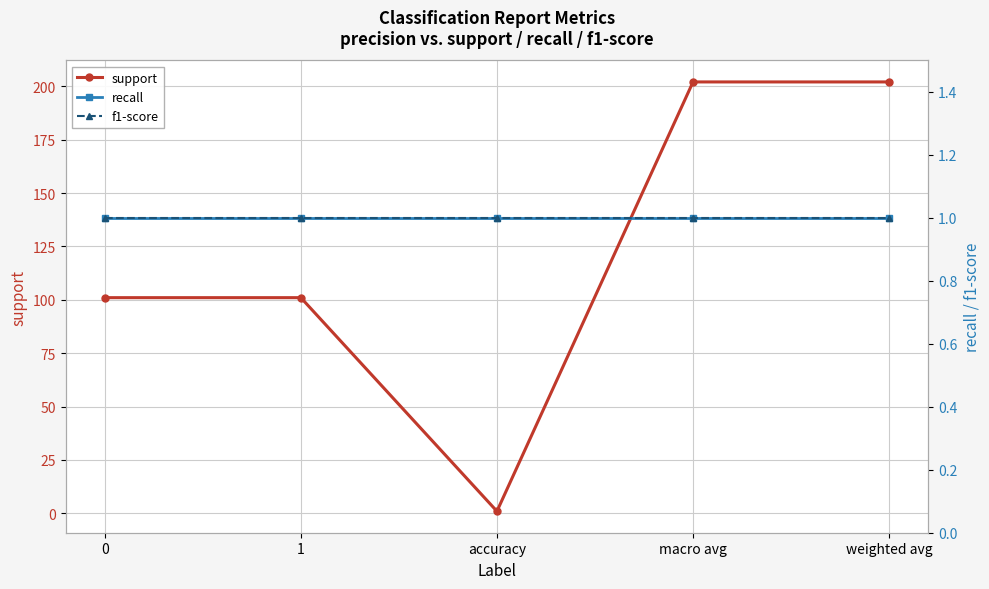

At which category is the sum across all series the highest?

macro avg